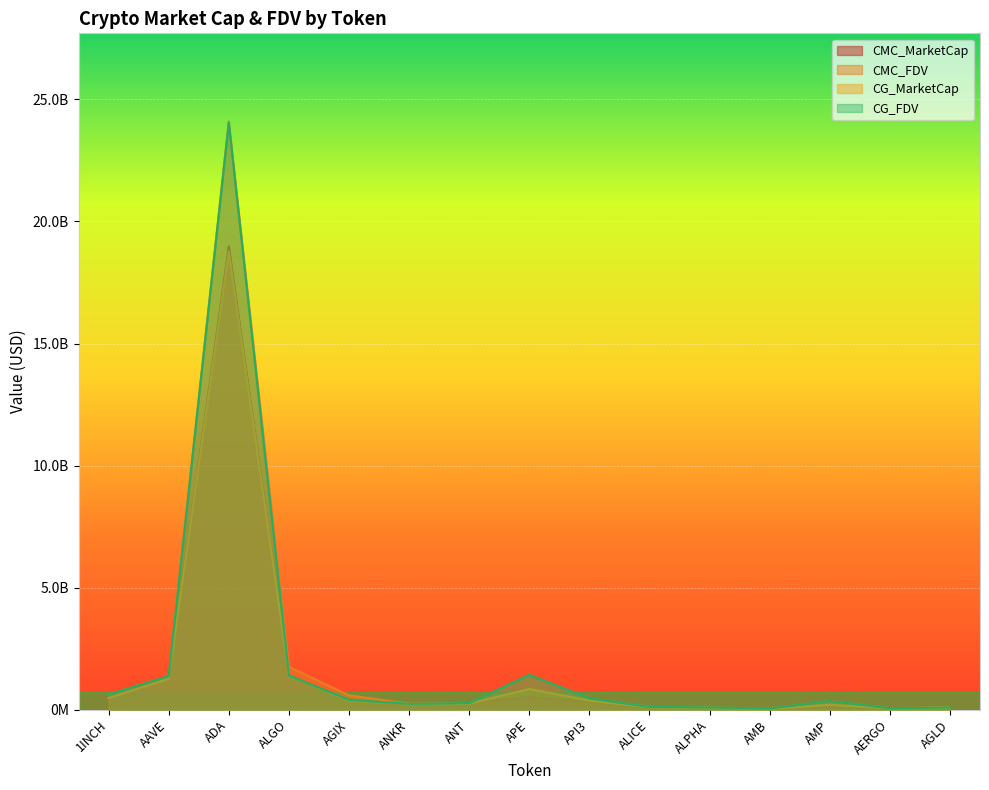

What is the difference between the maximum and minimum values in the CG_MarketCap series?

18751705523.0